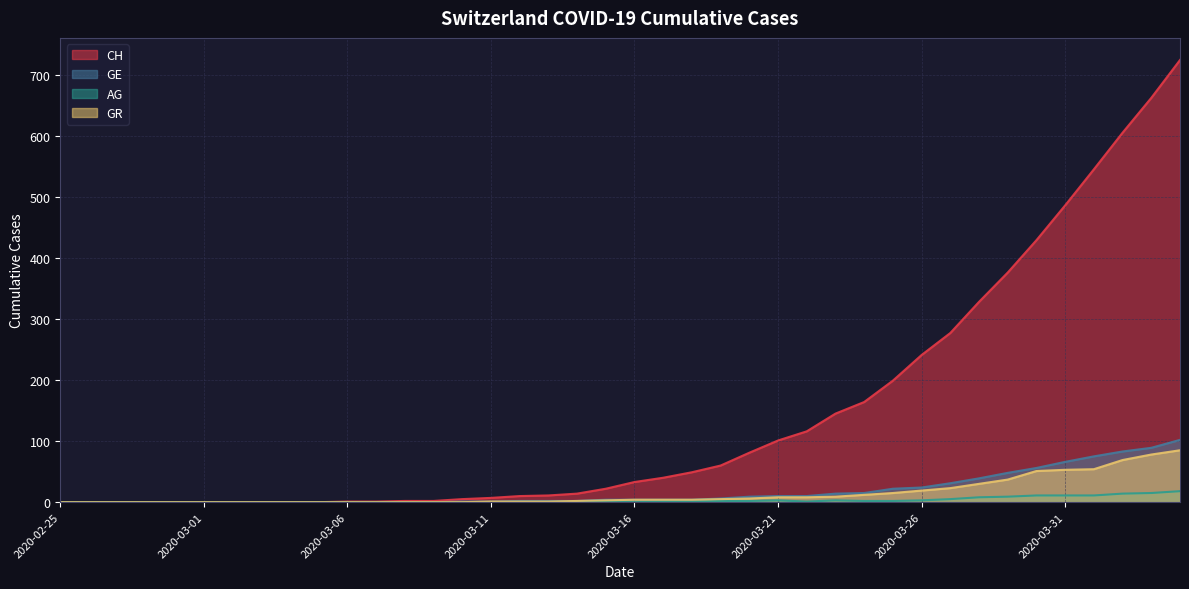

What is the difference between the second highest and minimum values in the GE series?

89